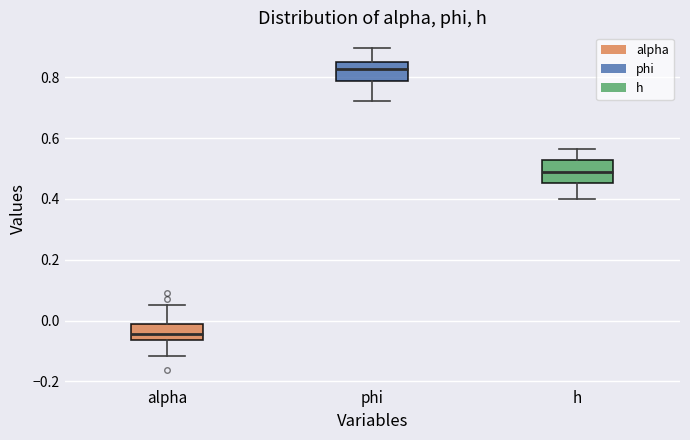

Reading left to right, transcribe this box plot: for each box, give where its median line is, the range the box spans, and where its two whiskers end, as read against the y-axis. The values are not printed on the chart, so give them approximately, as read against the axis.

alpha: median -0.04, box -0.06 to -0.02, whiskers -0.12 to 0.06
phi: median 0.82, box 0.78 to 0.86, whiskers 0.72 to 0.90
h: median 0.48, box 0.46 to 0.52, whiskers 0.40 to 0.56